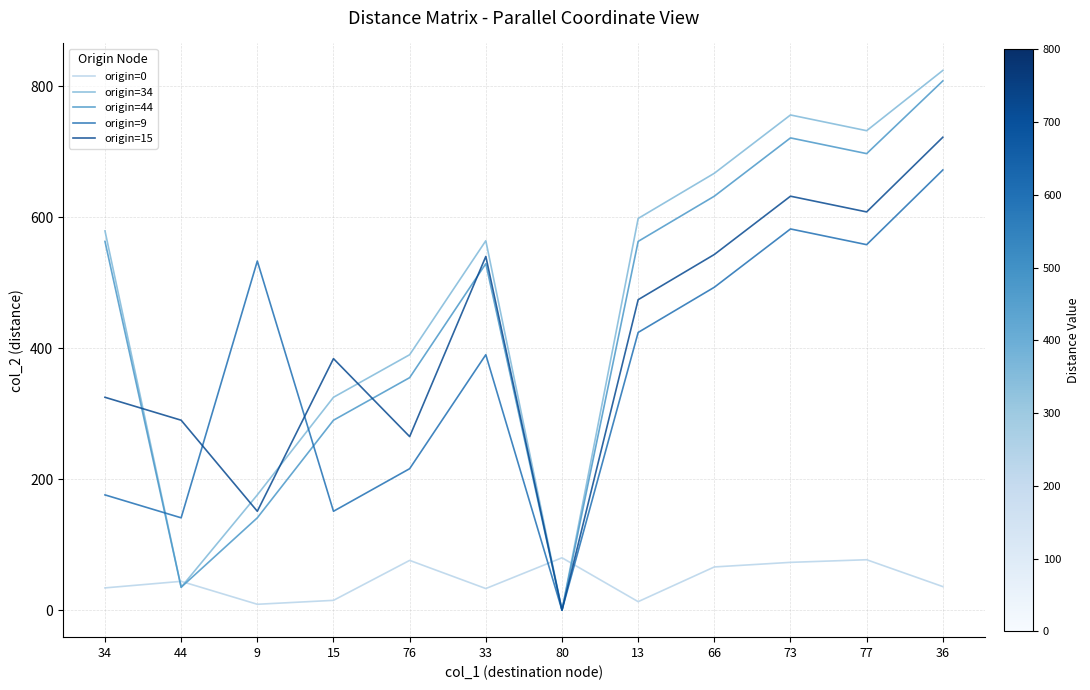

Read the origin=44 value at 9, to the nearest 10.

140